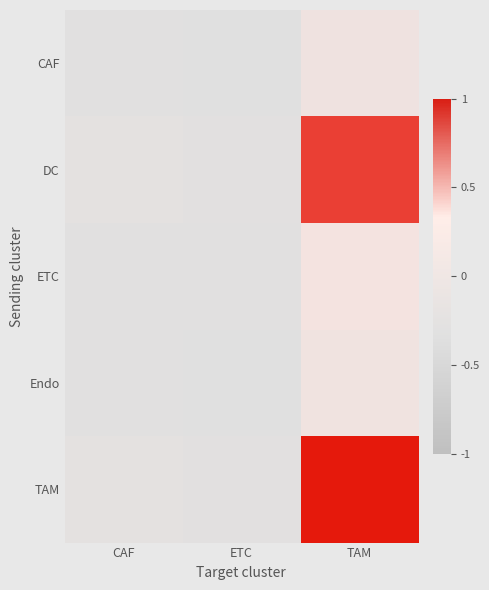

Which label corresponds to the largest value in the chart?

TAM